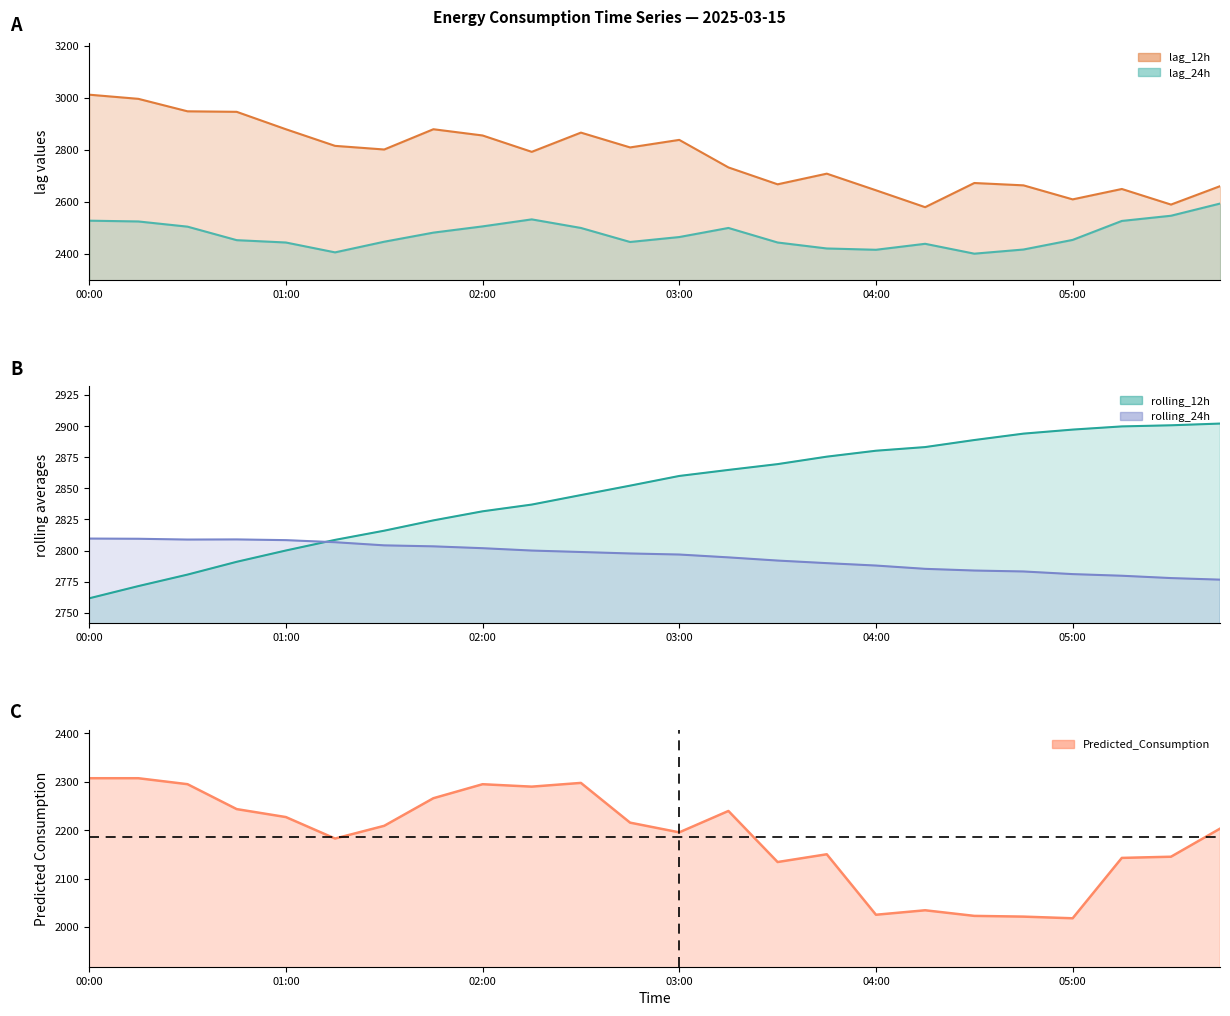

True or false: lag_24h and rolling_24h cross at least once.

False